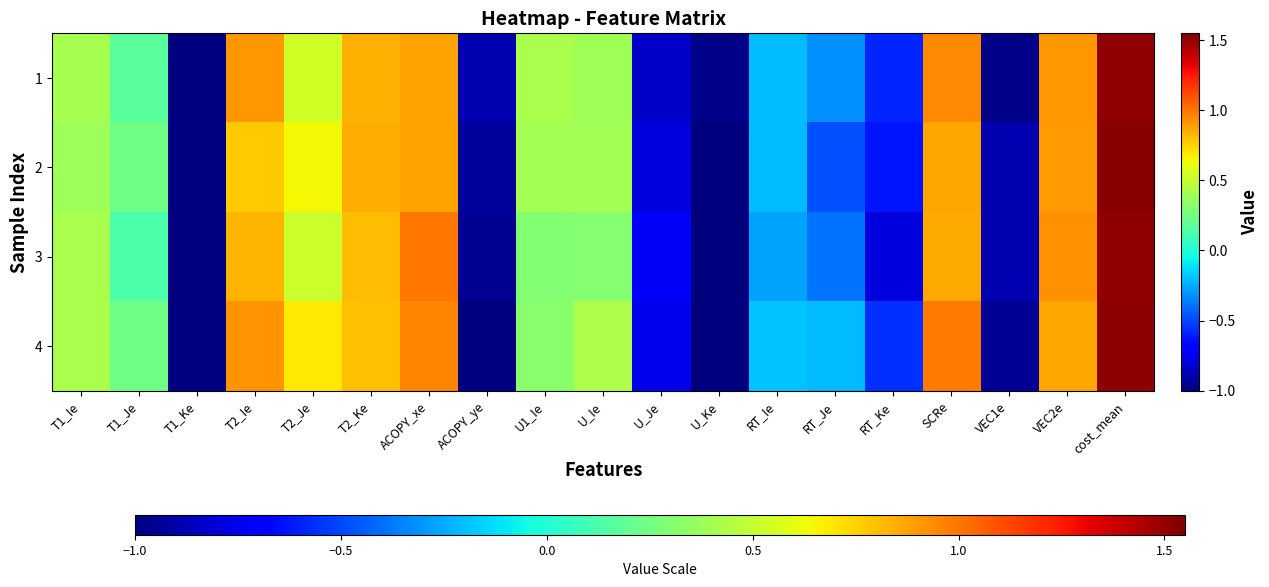

At how many categories does at least one series exceed 1?

1